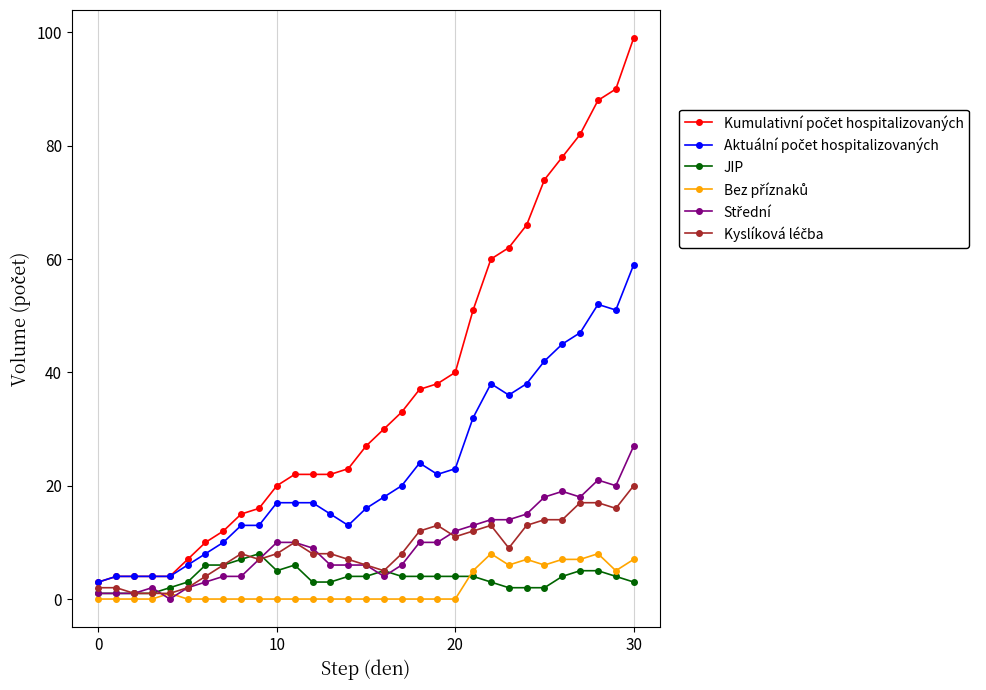

What is the greatest value displayed?

99